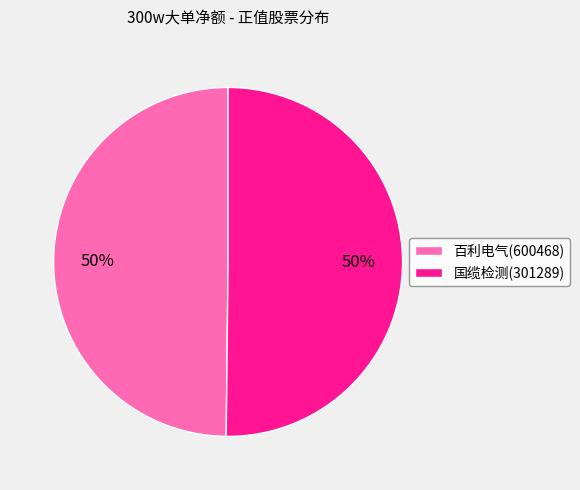

To the nearest percent, what portion does 国缆检测(301289) represent?

50%